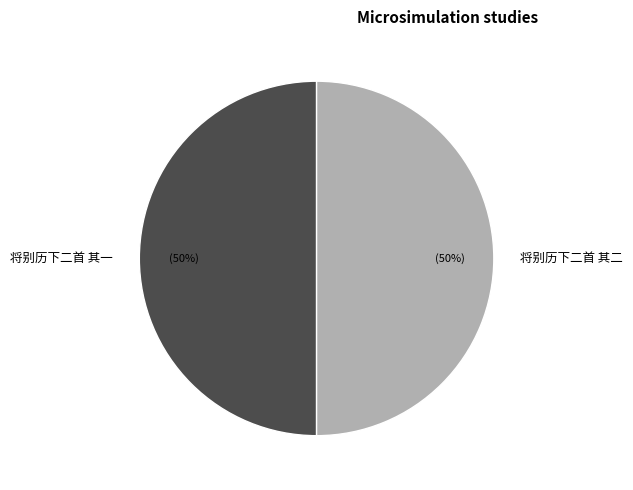

True or false: 将别历下二首 其一 accounts for 50% of the total.

True